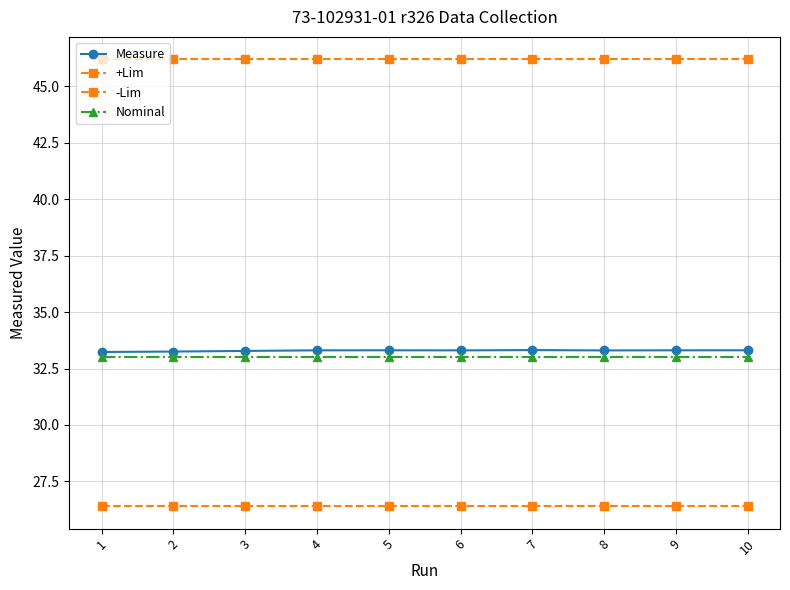

What is the spread (max minus min) of values at 4?

19.8